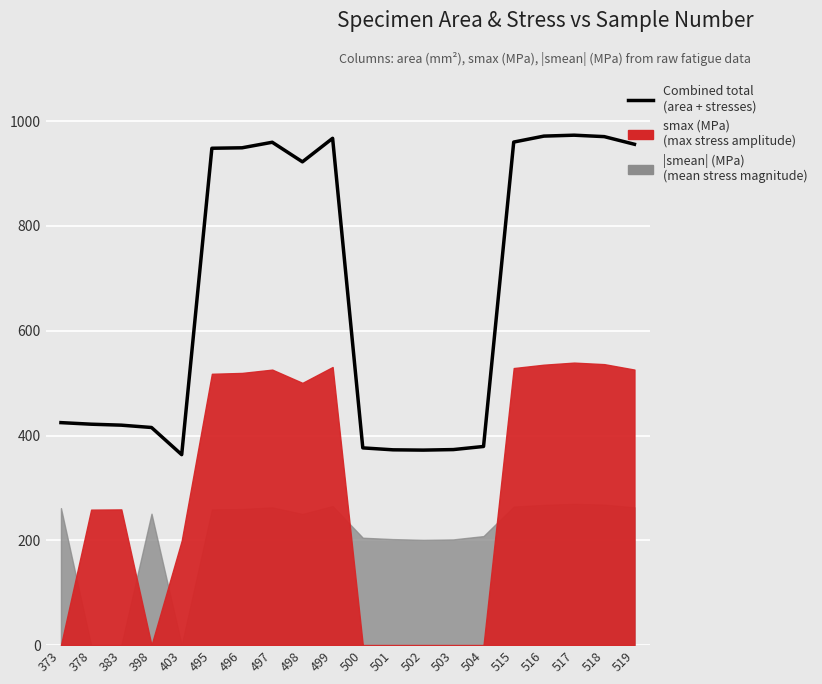

Reading left to right, what are all the values shown in this chart?

424.7	421.7	419.8	415.4	363.5	948.4	949.2	959.8	922.5	967.4	376.4	372.7	372.2	373.2	379.1	960.2	971.6	973.3	970.6	956.0